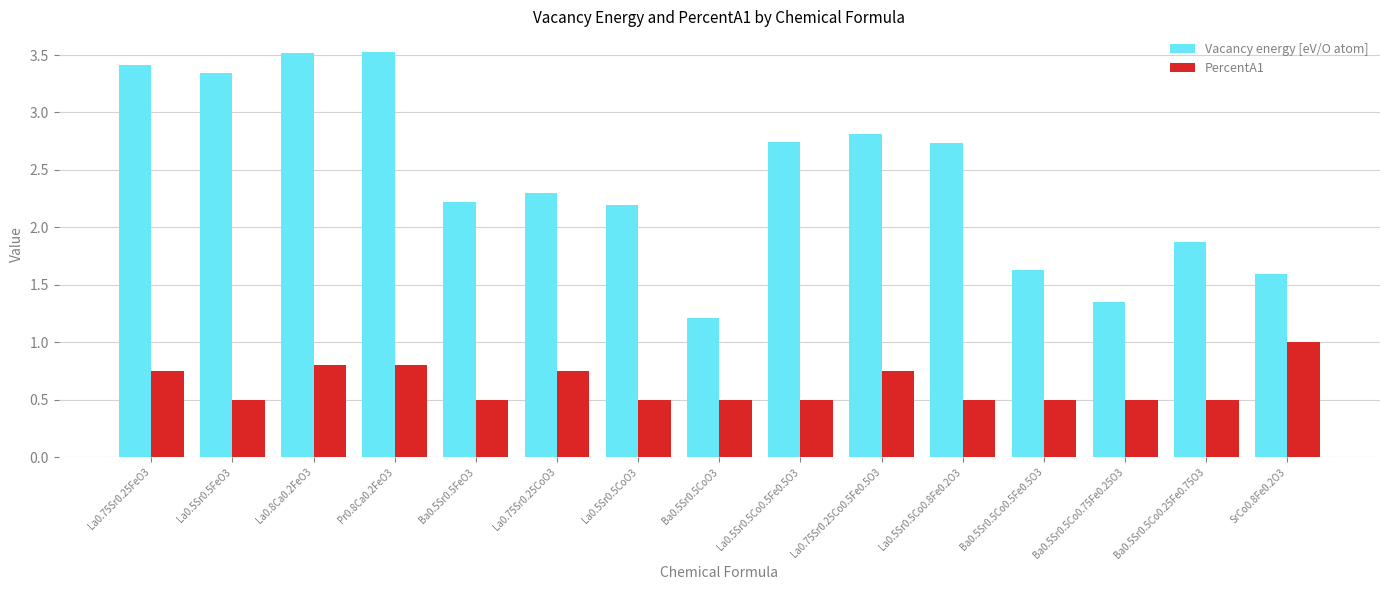

What is the total value across all series at La0.75Sr0.25FeO3?

4.2